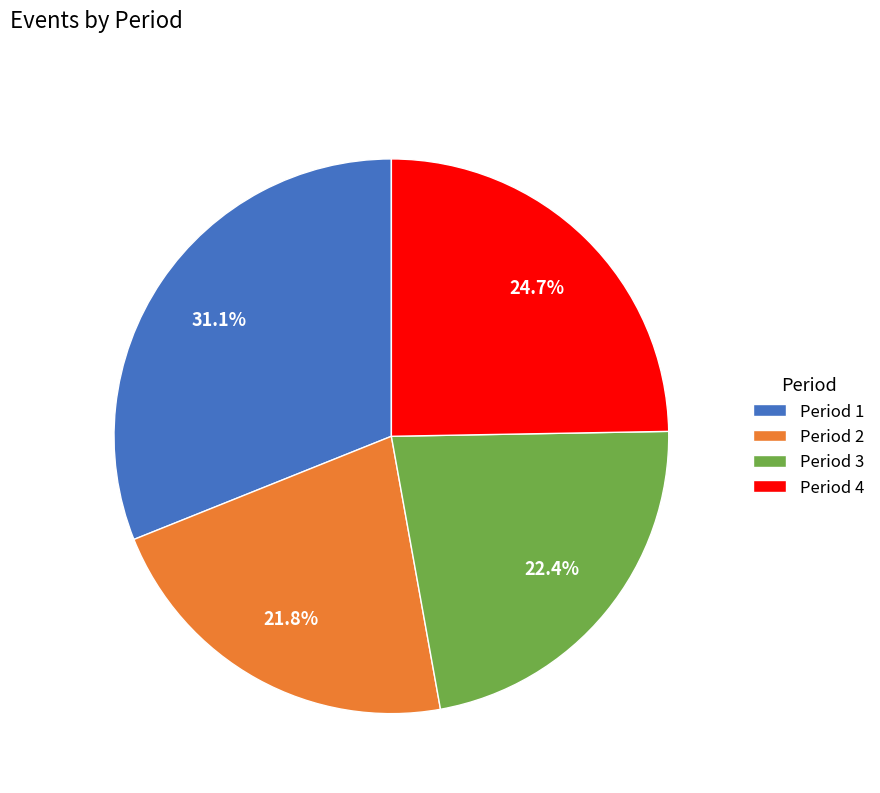

What is the total percentage of Period 4 and Period 1?

55.8%